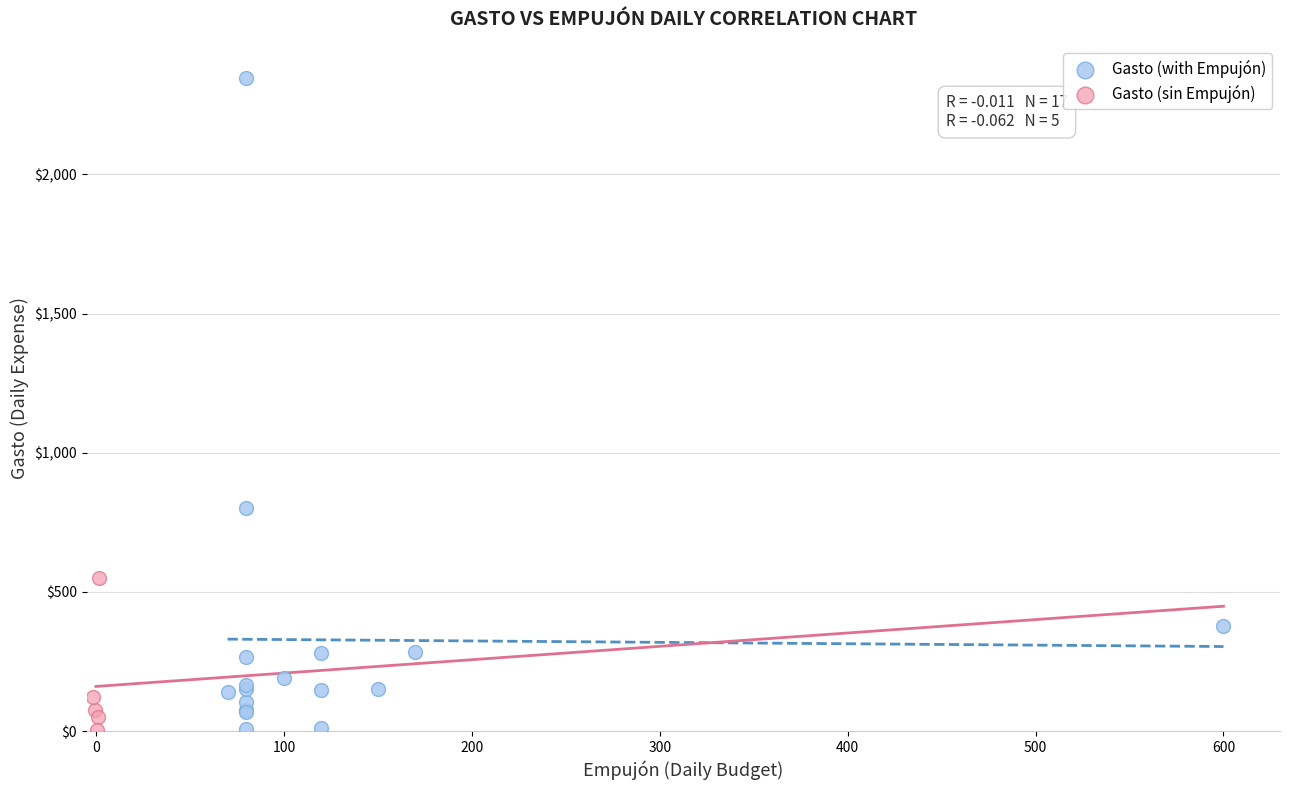

Which series has the largest Y range (max minus min)?

Gasto (with Empujón)